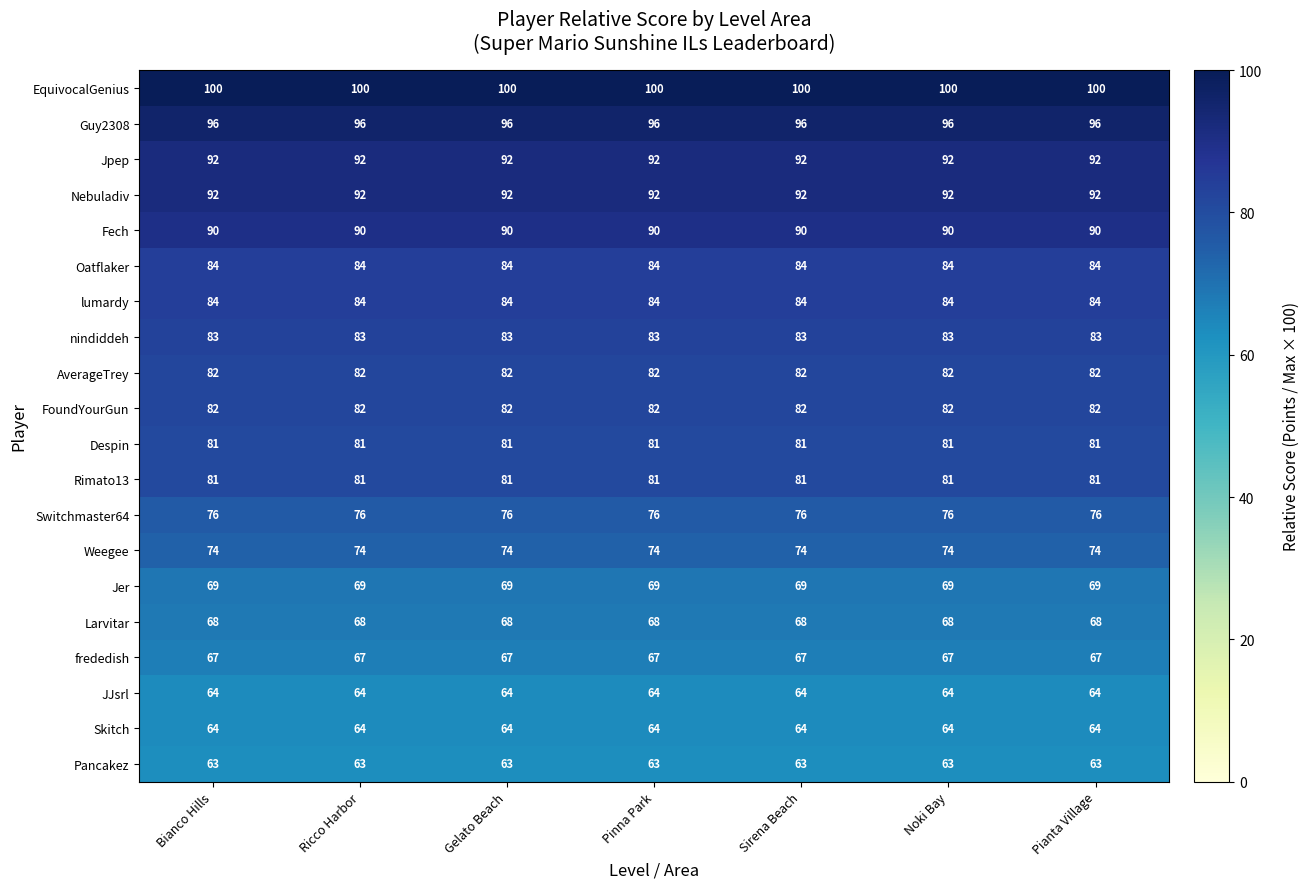

What is the approximate value of Despin at Gelato Beach?

81